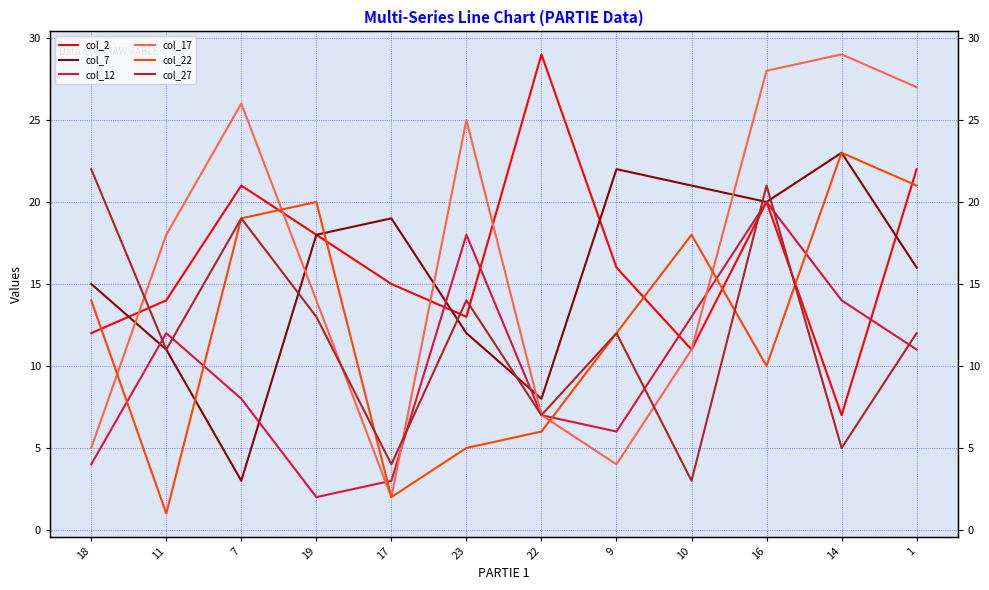

Reading right to left, list all the values displayed in this chart.

col_2: 22	7	20	11	16	29	13	15	18	21	14	12
col_7: 16	23	20	21	22	8	12	19	18	3	11	15
col_12: 11	14	20	13	6	7	18	3	2	8	12	4
col_17: 27	29	28	11	4	7	25	2	14	26	18	5
col_22: 21	23	10	18	12	6	5	2	20	19	1	14
col_27: 12	5	21	3	12	7	14	4	13	19	11	22